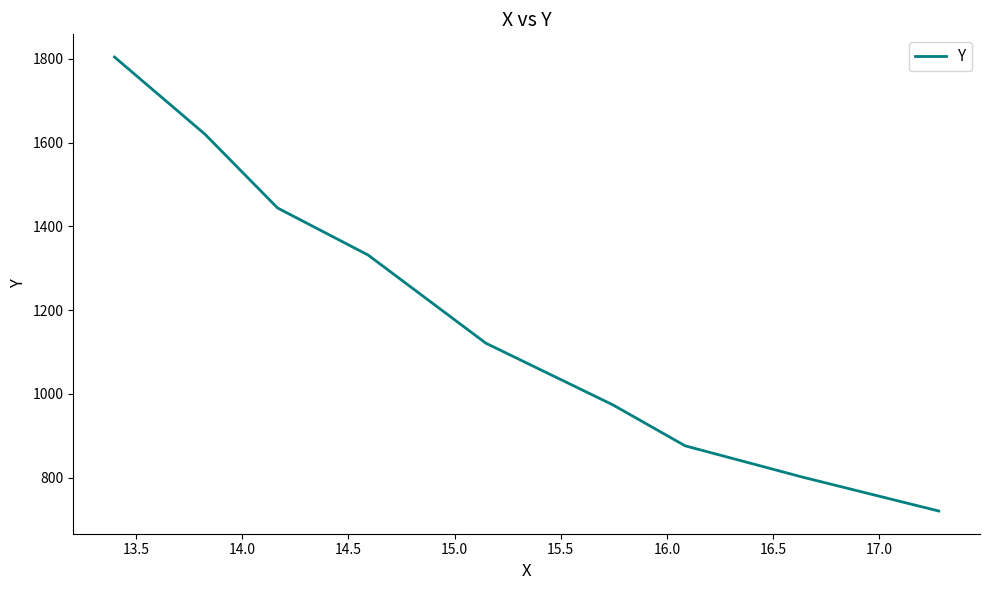

What is the greatest value displayed?

1804.3